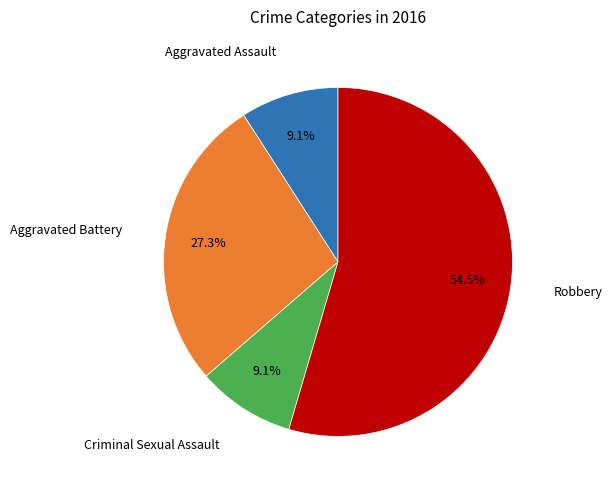

Is there a majority slice in this chart?

Yes